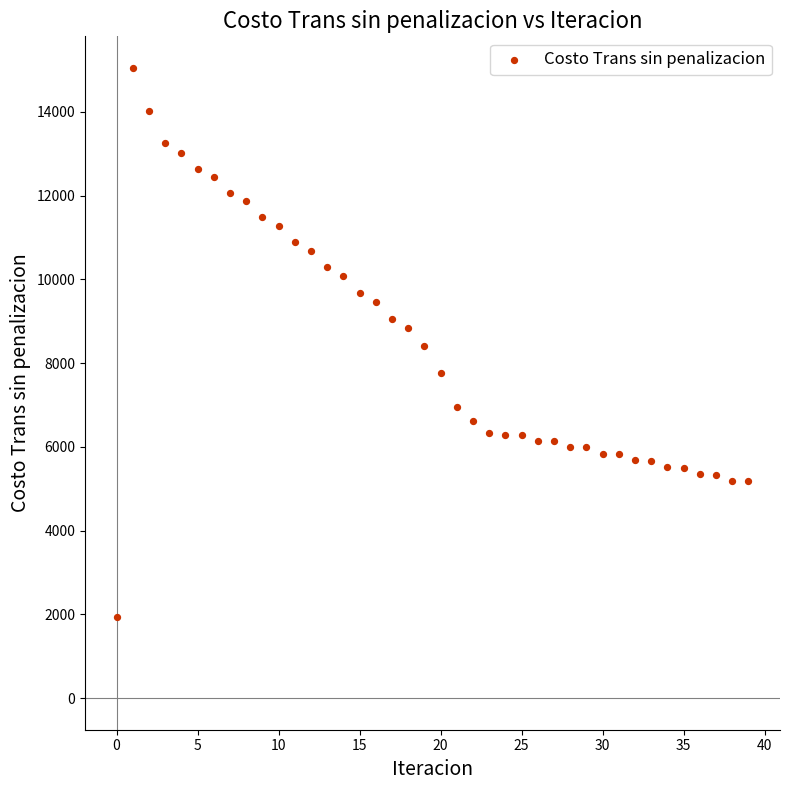

What is the range of Y values (max minus min)?

13108.8